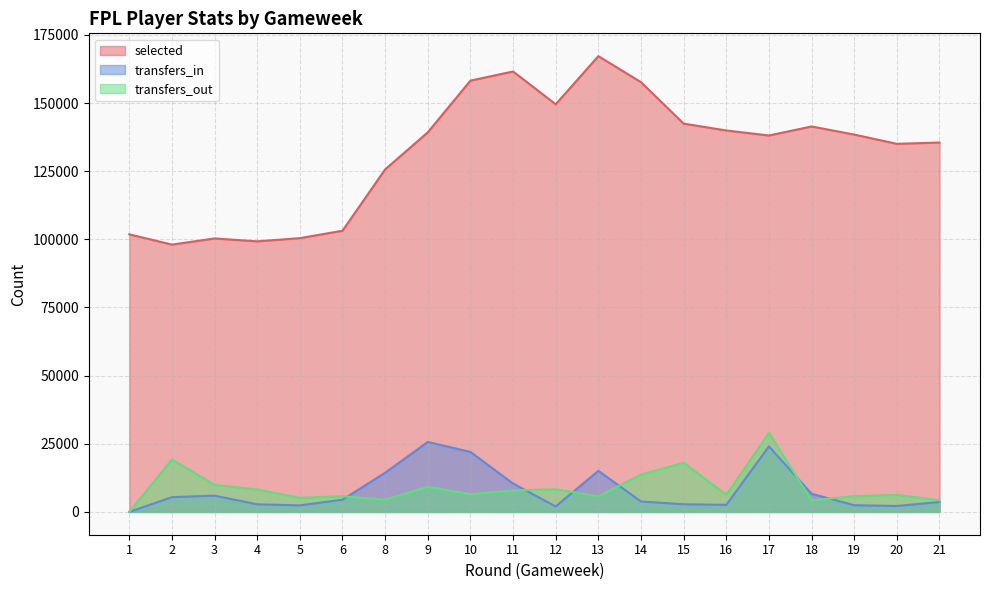

How many intersections are there between transfers_out and transfers_in?

6